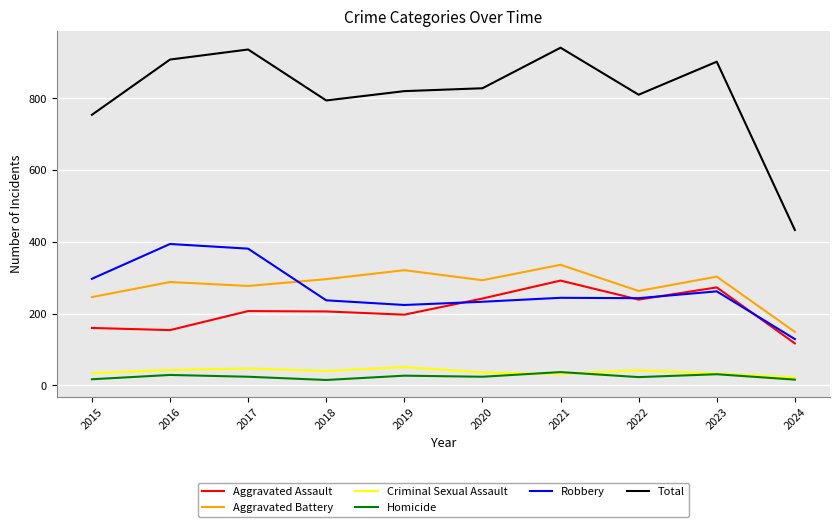

True or false: Aggravated Battery and Aggravated Assault cross at least once.

False